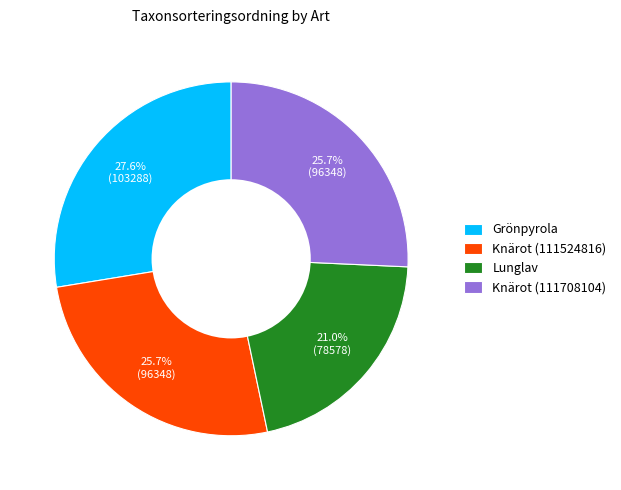

Count the number of slices in the pie.

4